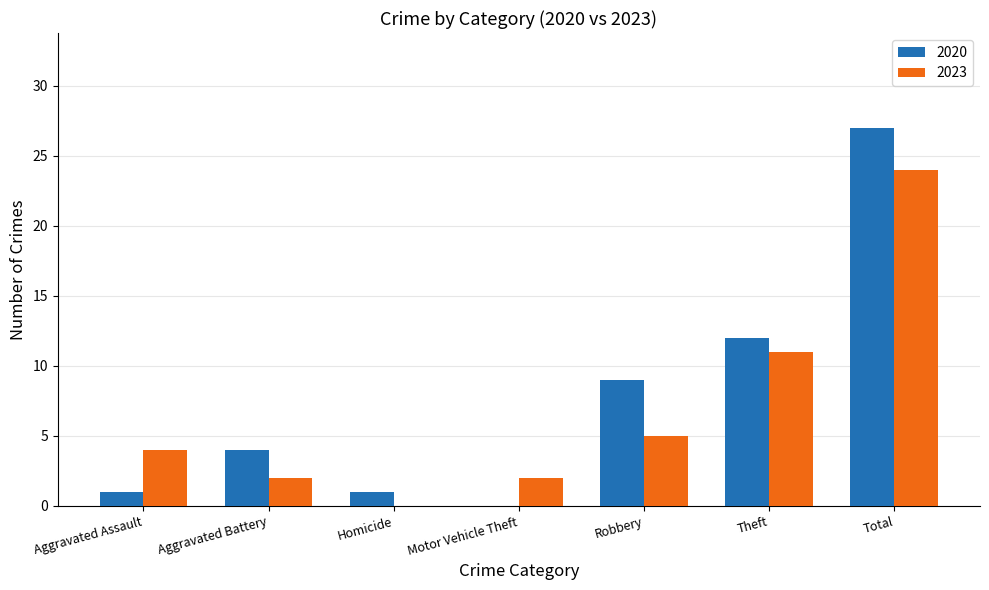

Is the value of 2020 at Aggravated Assault greater than the value of 2023 at Motor Vehicle Theft?

No